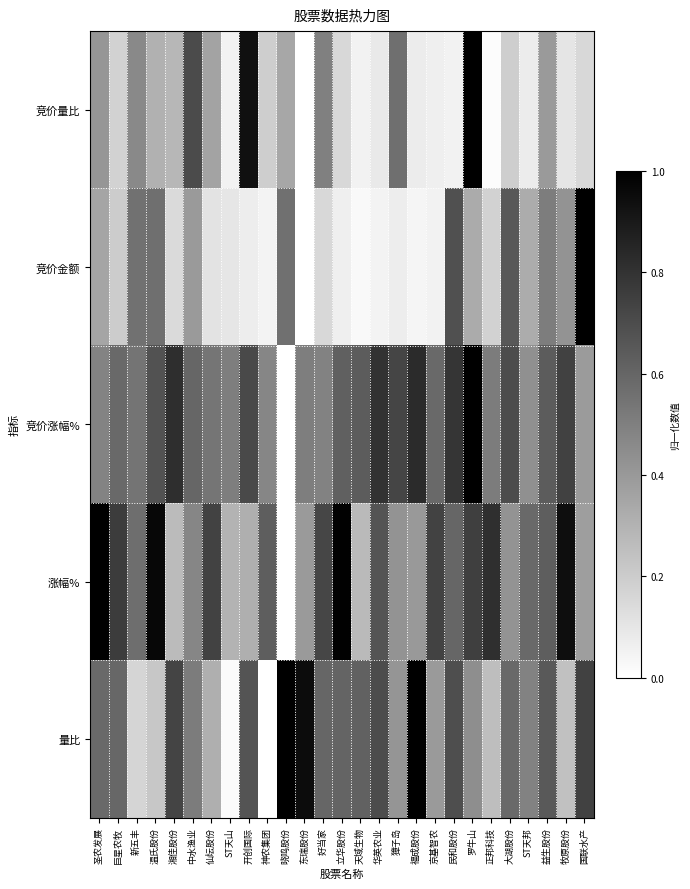

Reading left to right, list all the values displayed in this chart.

竞价量比: 圣农发展=0.4	巨星农牧=0.2	新五丰=0.5	温氏股份=0.3	湘佳股份=0.3	中水渔业=0.7	仙坛股份=0.4	ST天山=0.1	开创国际=0.9	神农集团=0.2	晓鸣股份=0.3	东瑞股份=0.0	好当家=0.5	立华股份=0.2	天域生物=0.1	华英农业=0.1	獐子岛=0.6	福成股份=0.1	京基智农=0.1	民和股份=0.1	罗牛山=1.0	正邦科技=0.0	大湖股份=0.2	ST天邦=0.1	益生股份=0.4	牧原股份=0.1	国联水产=0.2
竞价金额: 圣农发展=0.4	巨星农牧=0.2	新五丰=0.6	温氏股份=0.6	湘佳股份=0.1	中水渔业=0.4	仙坛股份=0.1	ST天山=0.1	开创国际=0.1	神农集团=0.0	晓鸣股份=0.6	东瑞股份=0.0	好当家=0.2	立华股份=0.1	天域生物=0.0	华英农业=0.1	獐子岛=0.1	福成股份=0.0	京基智农=0.1	民和股份=0.7	罗牛山=0.3	正邦科技=0.2	大湖股份=0.7	ST天邦=0.3	益生股份=0.5	牧原股份=0.4	国联水产=1.0
竞价涨幅%: 圣农发展=0.5	巨星农牧=0.6	新五丰=0.5	温氏股份=0.7	湘佳股份=0.8	中水渔业=0.6	仙坛股份=0.5	ST天山=0.5	开创国际=0.7	神农集团=0.5	晓鸣股份=0.0	东瑞股份=0.5	好当家=0.5	立华股份=0.6	天域生物=0.6	华英农业=0.8	獐子岛=0.7	福成股份=0.8	京基智农=0.6	民和股份=0.8	罗牛山=1.0	正邦科技=0.5	大湖股份=0.7	ST天邦=0.4	益生股份=0.6	牧原股份=0.7	国联水产=0.4
涨幅%: 圣农发展=1.0	巨星农牧=0.8	新五丰=0.6	温氏股份=1.0	湘佳股份=0.3	中水渔业=0.5	仙坛股份=0.7	ST天山=0.3	开创国际=0.3	神农集团=0.6	晓鸣股份=0.0	东瑞股份=0.4	好当家=0.7	立华股份=1.0	天域生物=0.3	华英农业=0.7	獐子岛=0.4	福成股份=0.4	京基智农=0.7	民和股份=0.6	罗牛山=0.8	正邦科技=0.8	大湖股份=0.4	ST天邦=0.6	益生股份=0.6	牧原股份=0.9	国联水产=0.4
量比: 圣农发展=0.6	巨星农牧=0.6	新五丰=0.2	温氏股份=0.2	湘佳股份=0.7	中水渔业=0.5	仙坛股份=0.3	ST天山=0.0	开创国际=0.7	神农集团=0.0	晓鸣股份=1.0	东瑞股份=1.0	好当家=0.6	立华股份=0.6	天域生物=0.6	华英农业=0.7	獐子岛=0.4	福成股份=1.0	京基智农=0.4	民和股份=0.7	罗牛山=0.4	正邦科技=0.3	大湖股份=0.6	ST天邦=0.5	益生股份=0.6	牧原股份=0.2	国联水产=0.7